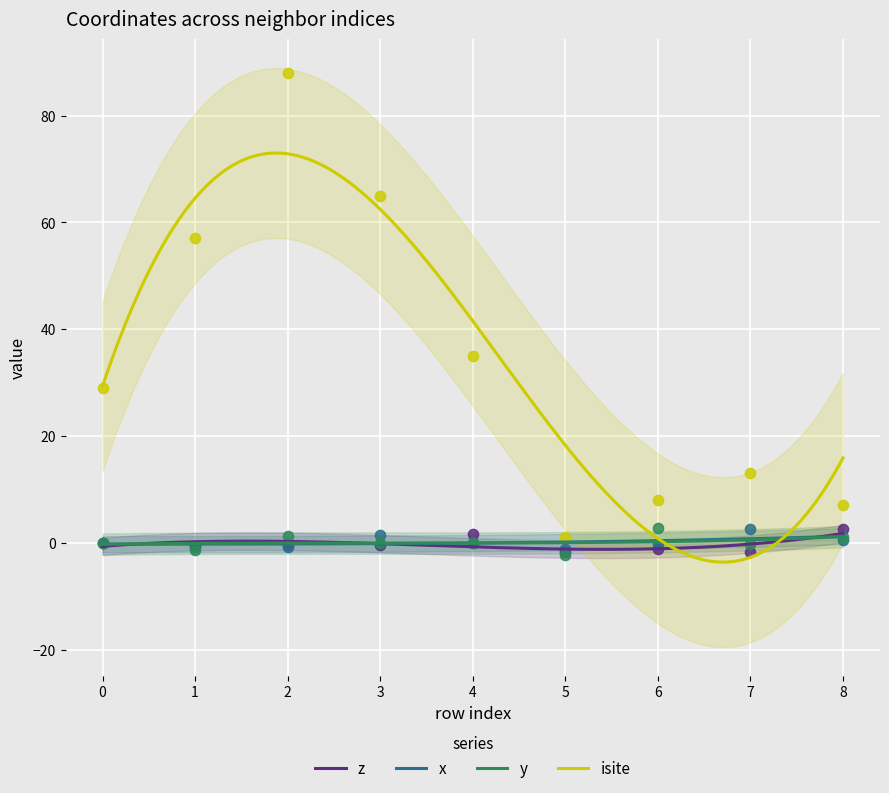

At which category is the sum across all series the highest?

2